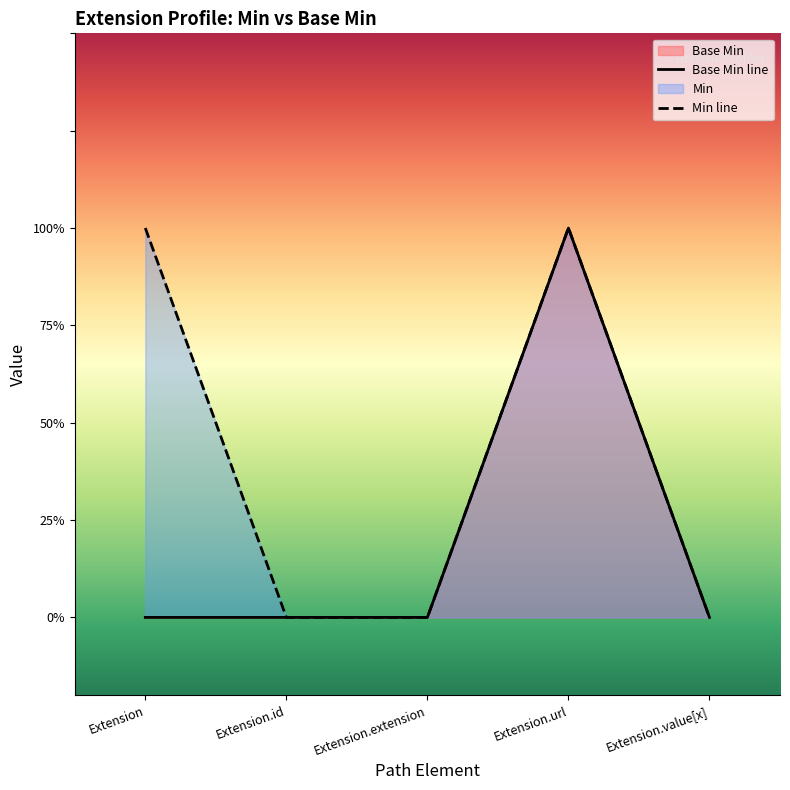

List the labels in order of value, smallest first.

Extension, Extension.id, Extension.extension, Extension.value[x], Extension.url